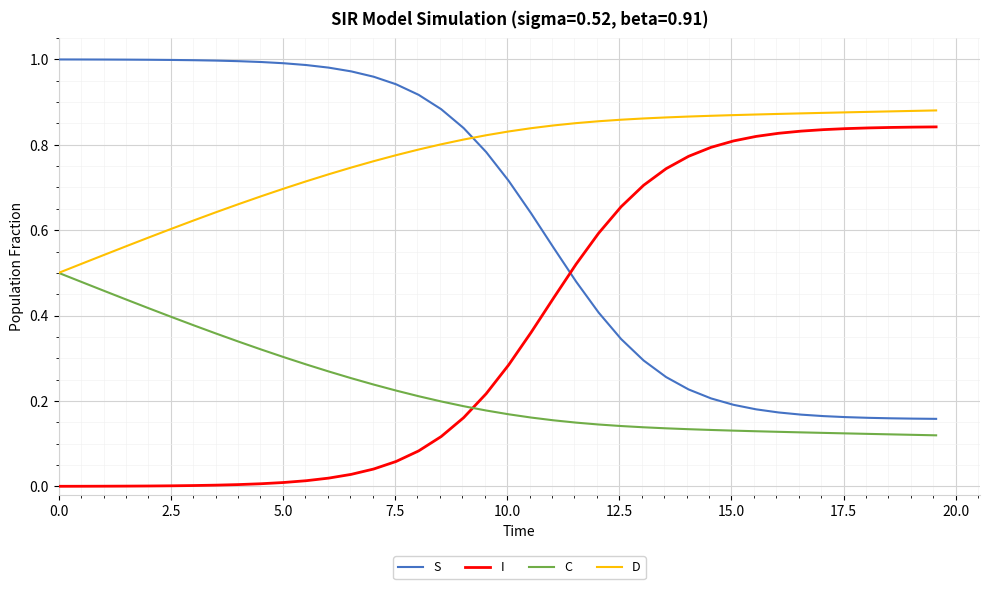

Which series has the largest total across all categories?

D